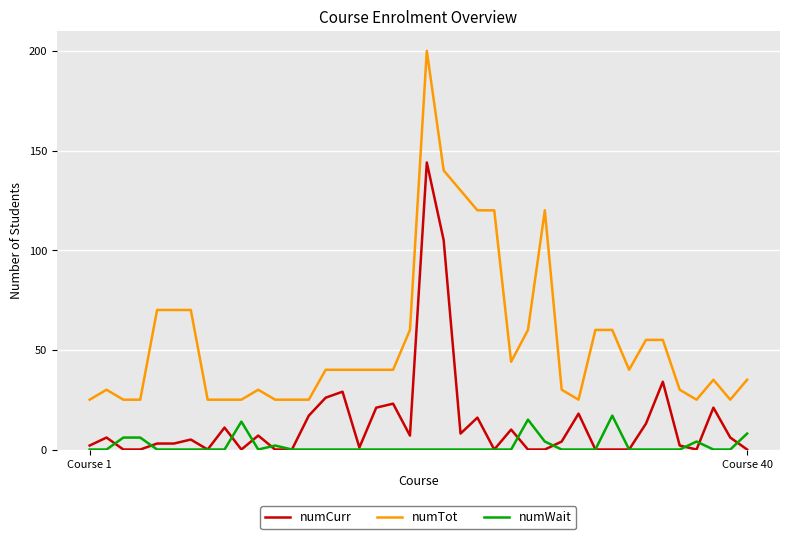

Which series has the largest total across all categories?

numTot